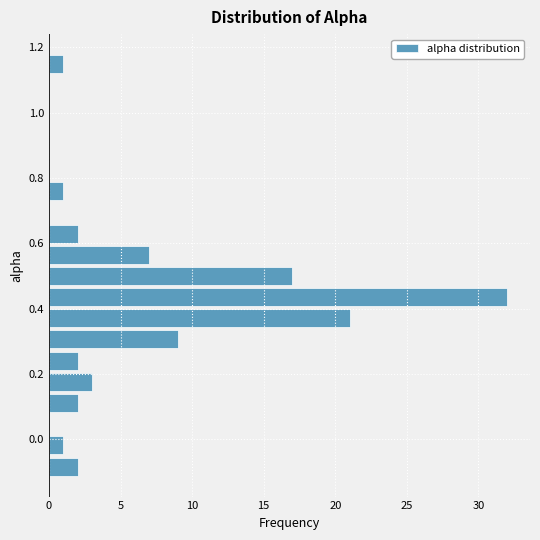

Read against the y-axis, roughly where is the centre of the longest bar?

0.44